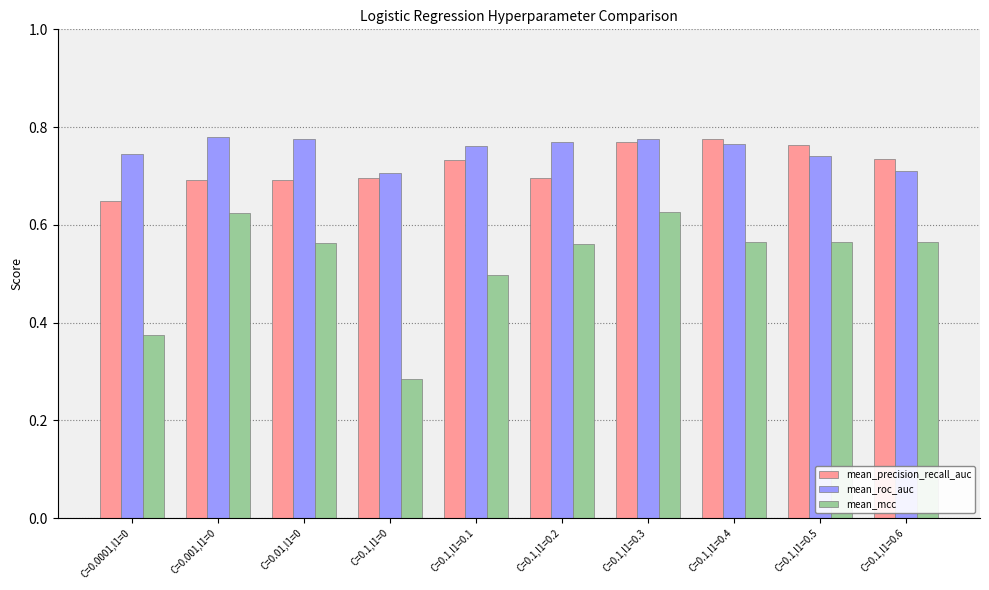

Which series has the largest range (max minus min)?

mean_mcc